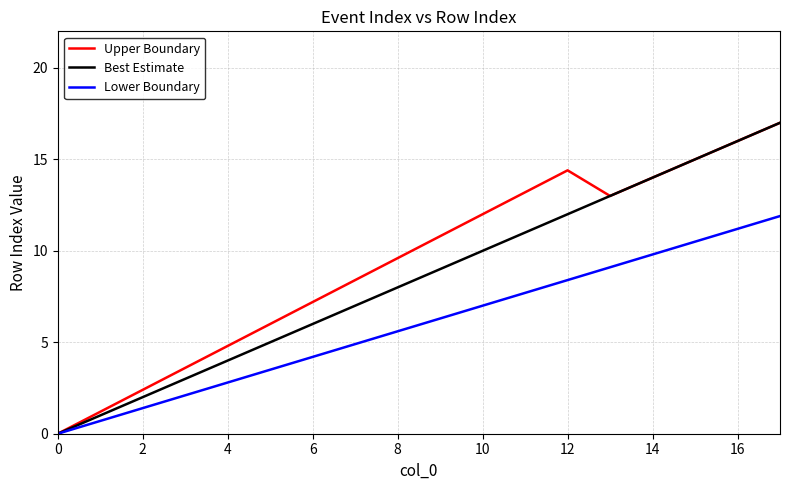

What is the greatest value displayed?

17.0